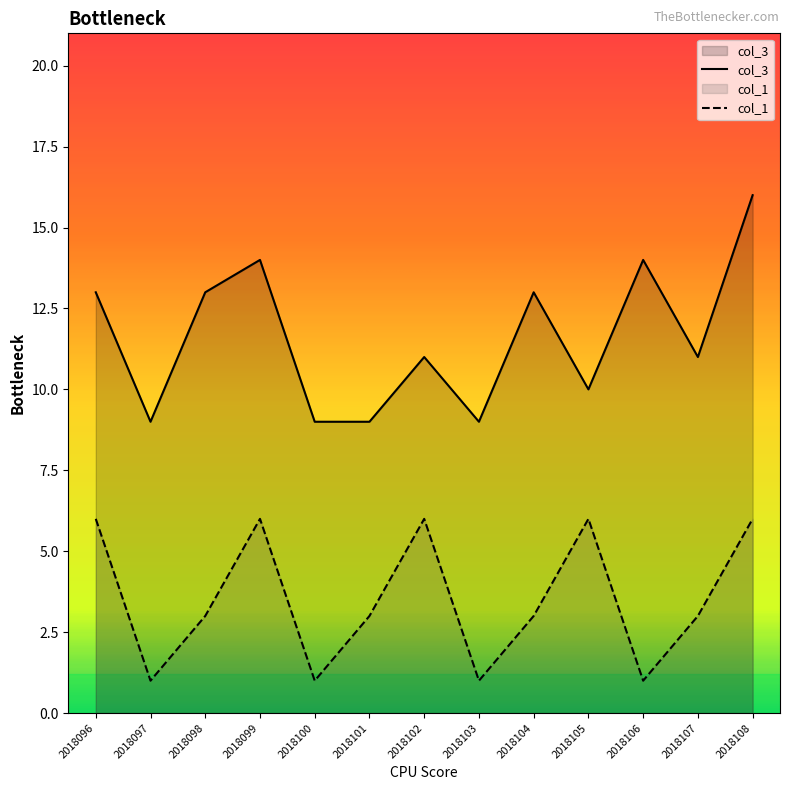

Which category has the lowest value in the col_1 series?

2018097